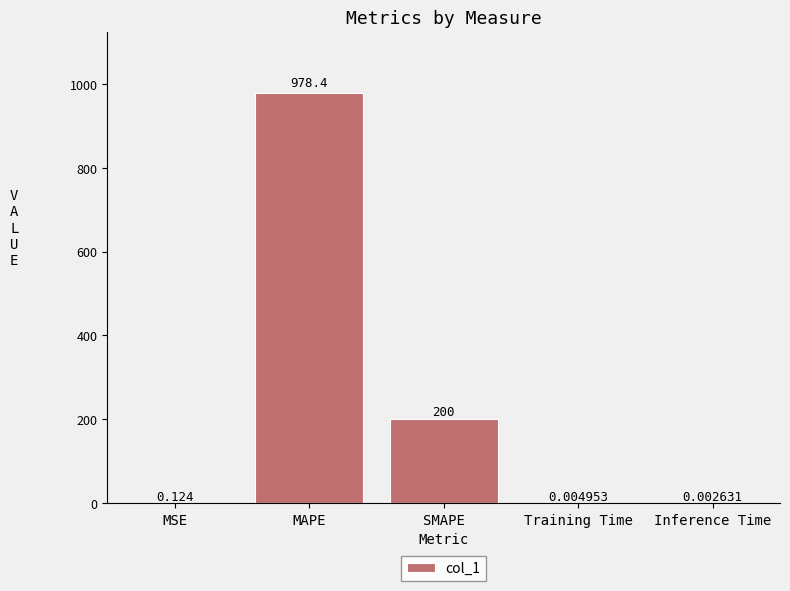

What is the sum of the values at Inference Time and SMAPE?

200.0